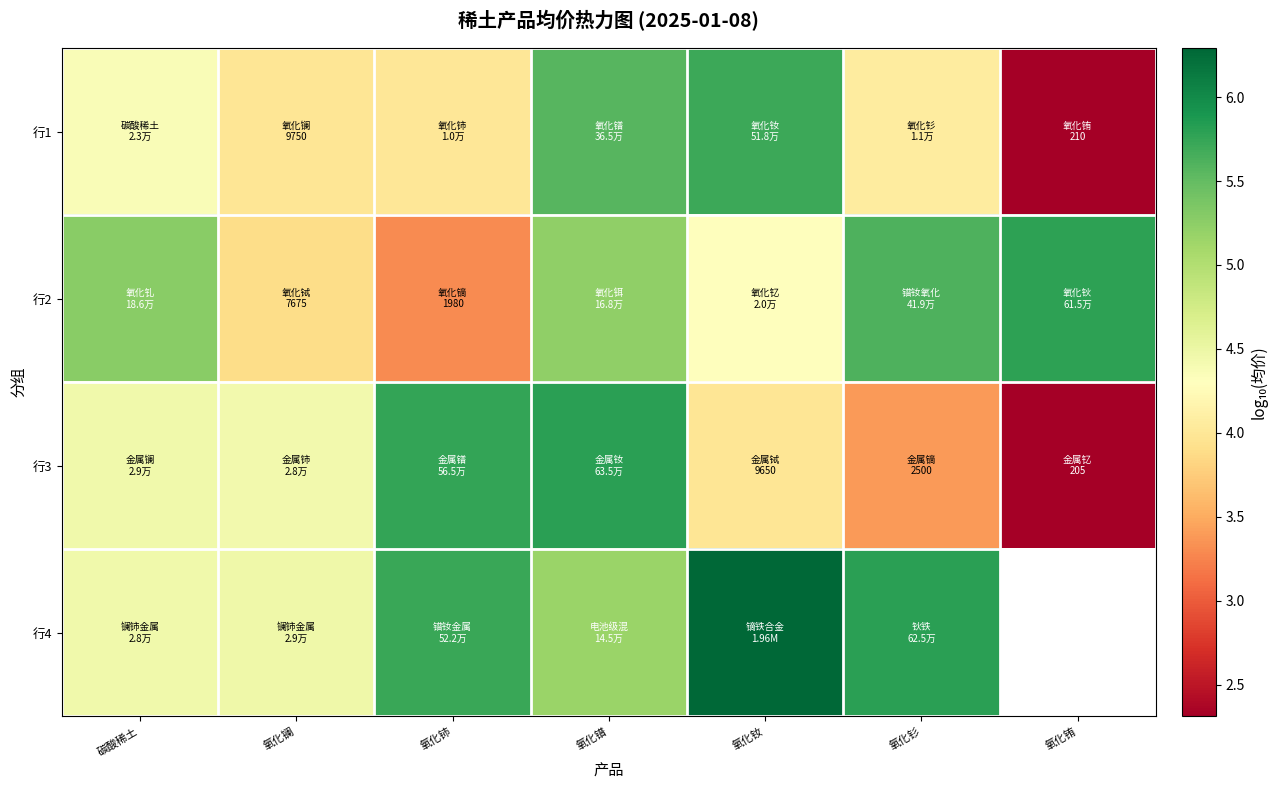

Is the value of 行1 at 氧化铈 greater than the value of 行3 at 氧化铈?

No